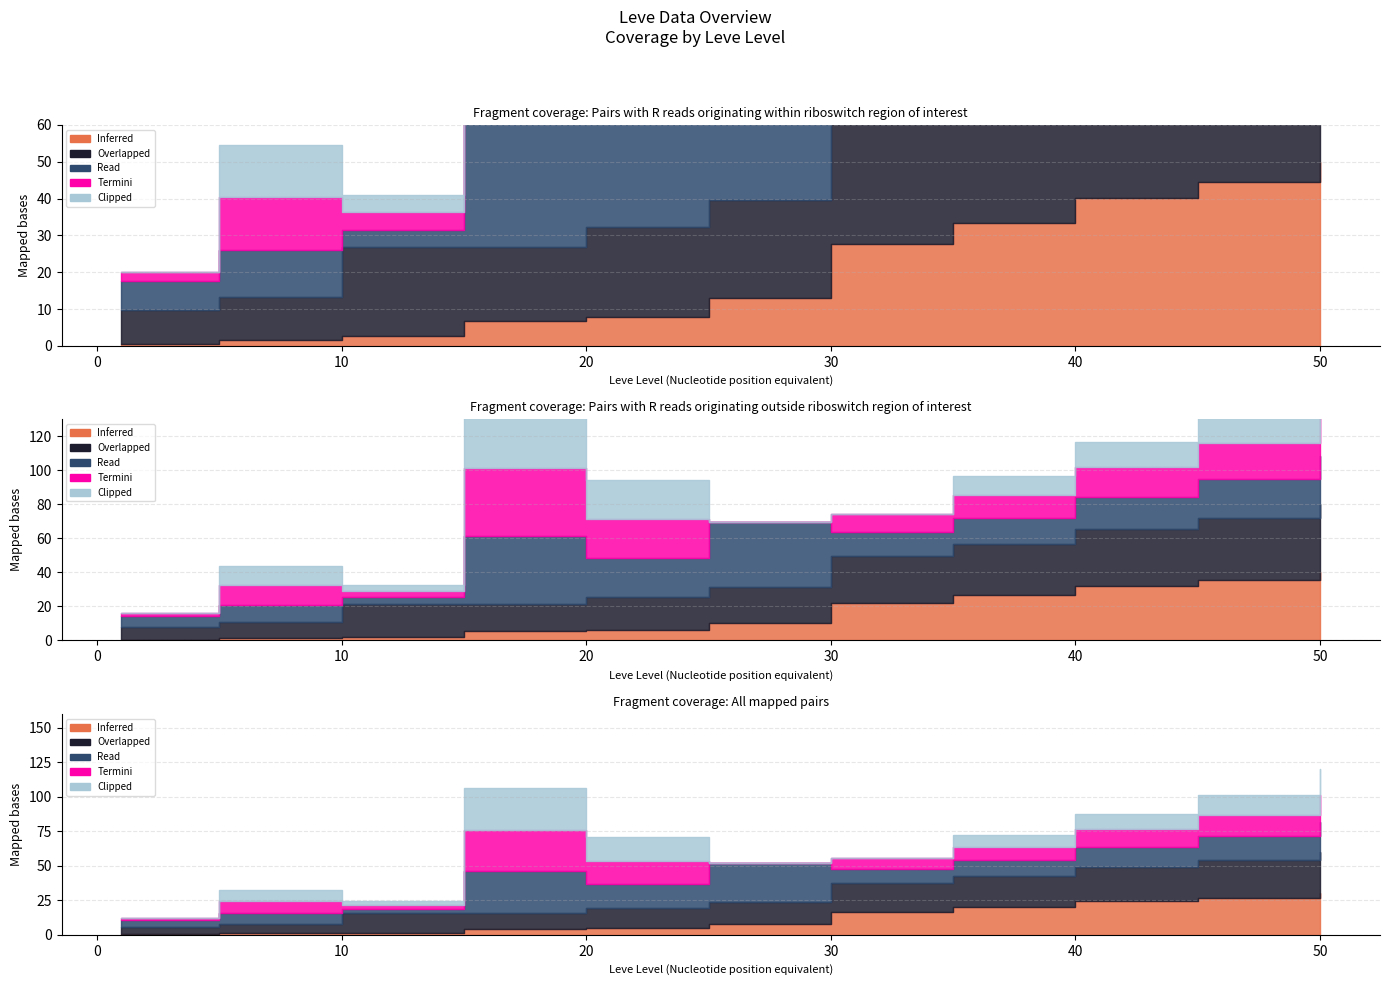

True or false: Leve EXP has more than 2 points higher than both neighbors.

False